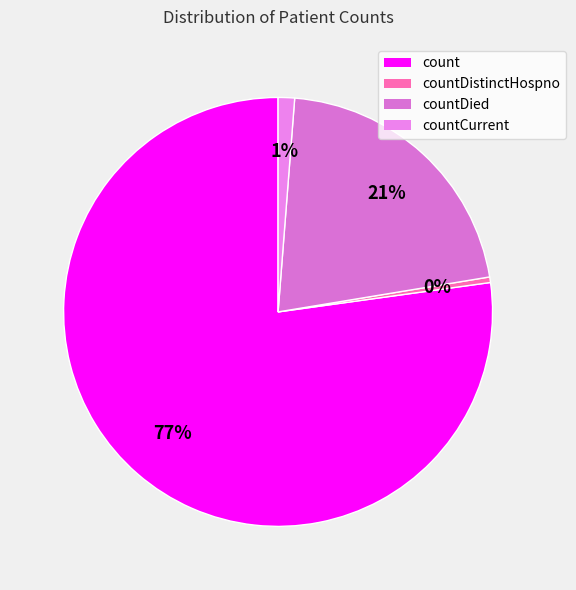

Combined, do countCurrent and countDied account for over 50%?

No